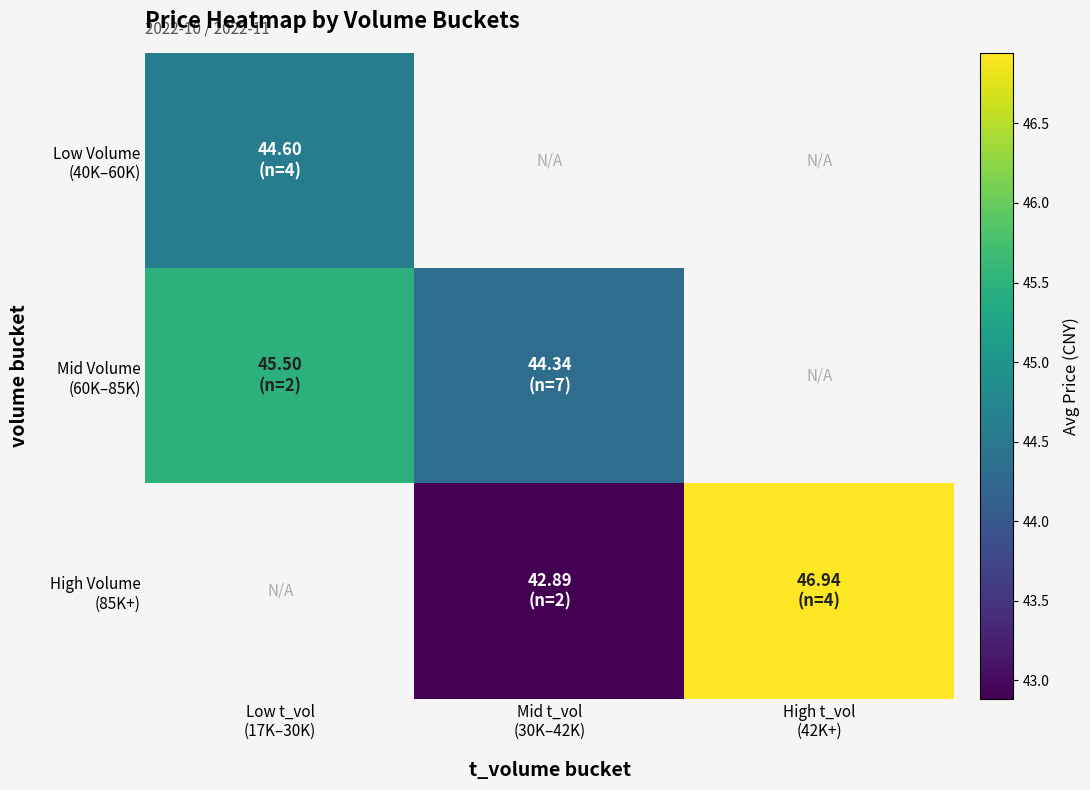

Is the value of High Volume (85K+) at Mid t_vol (30K–42K) greater than the value of Mid Volume (60K–85K) at Mid t_vol (30K–42K)?

No